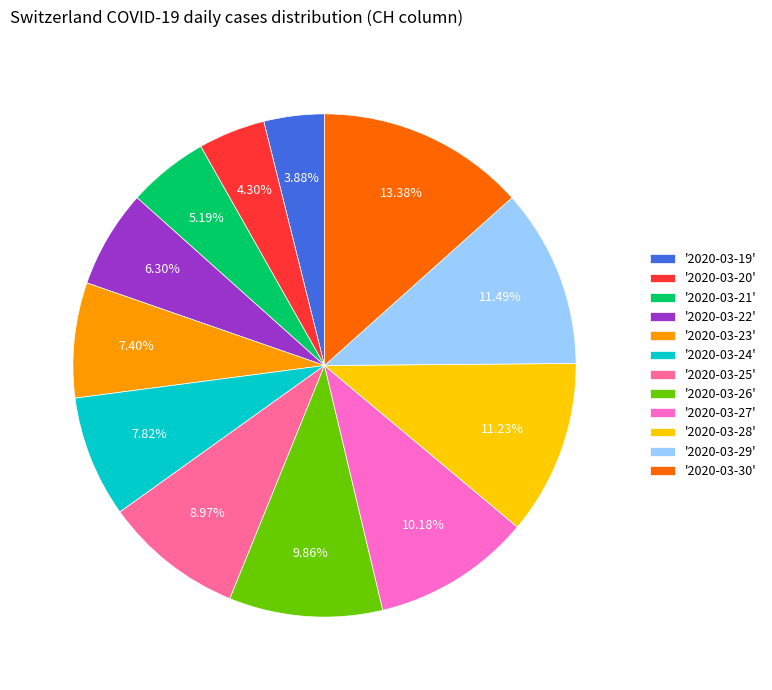

Combined, do '2020-03-24' and '2020-03-19' account for over 50%?

No